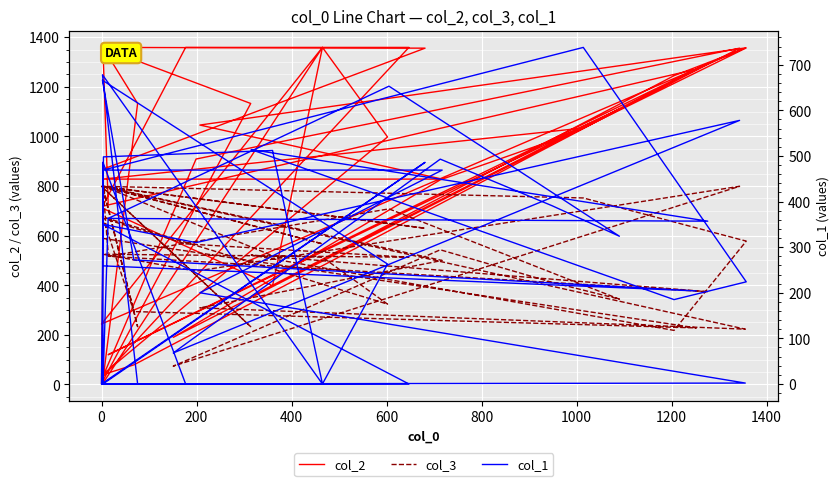

What is the value of the col_2 point at the 5th from the left?

998